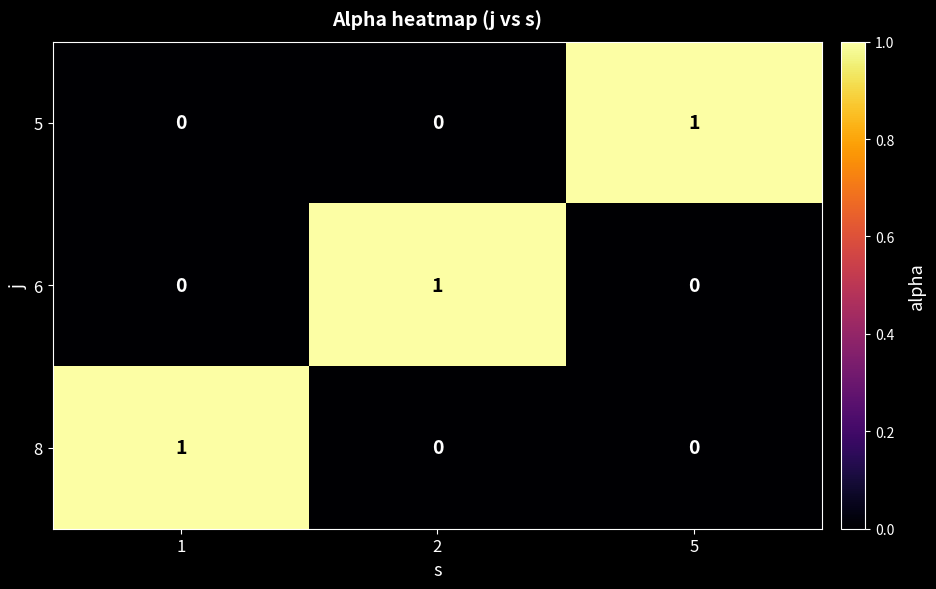

The 6 series shows 0 at 1. True or false?

True